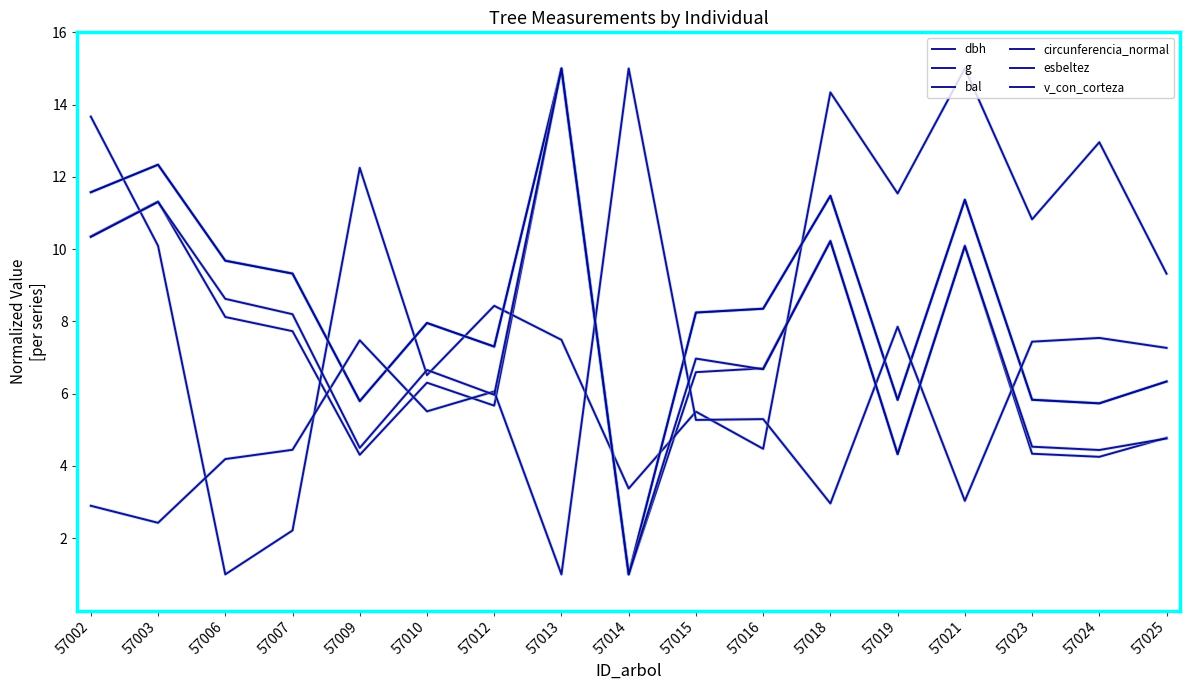

At how many categories does at least one series exceed 13?

5